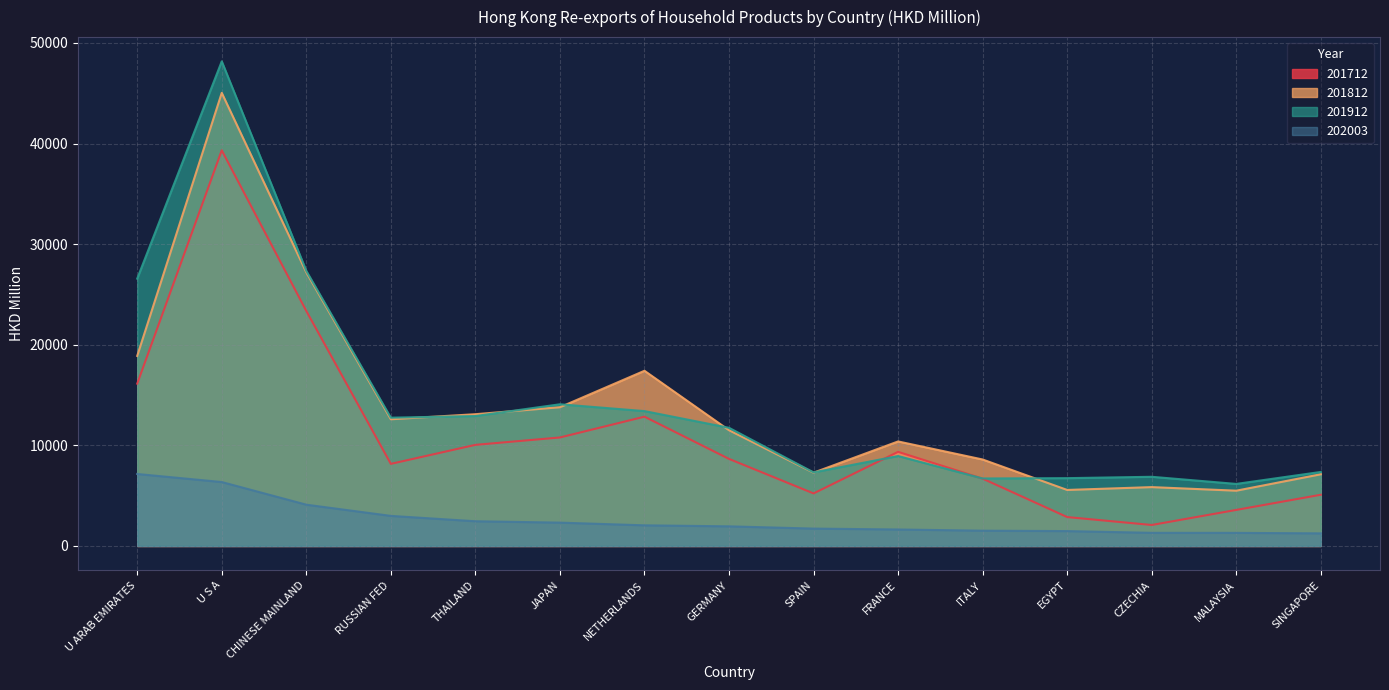

The 201912 series shows 12752.7 at RUSSIAN FED. True or false?

True